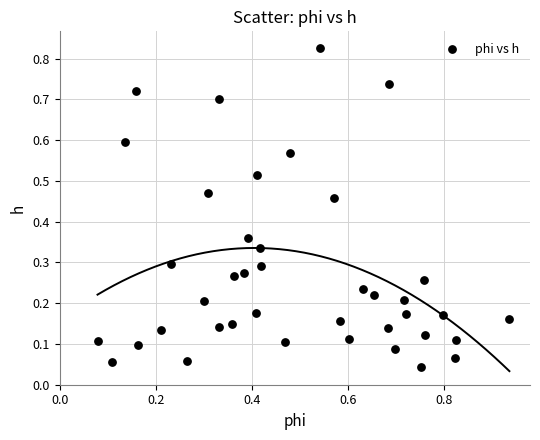

What is the range of X values (max minus min)?

0.9